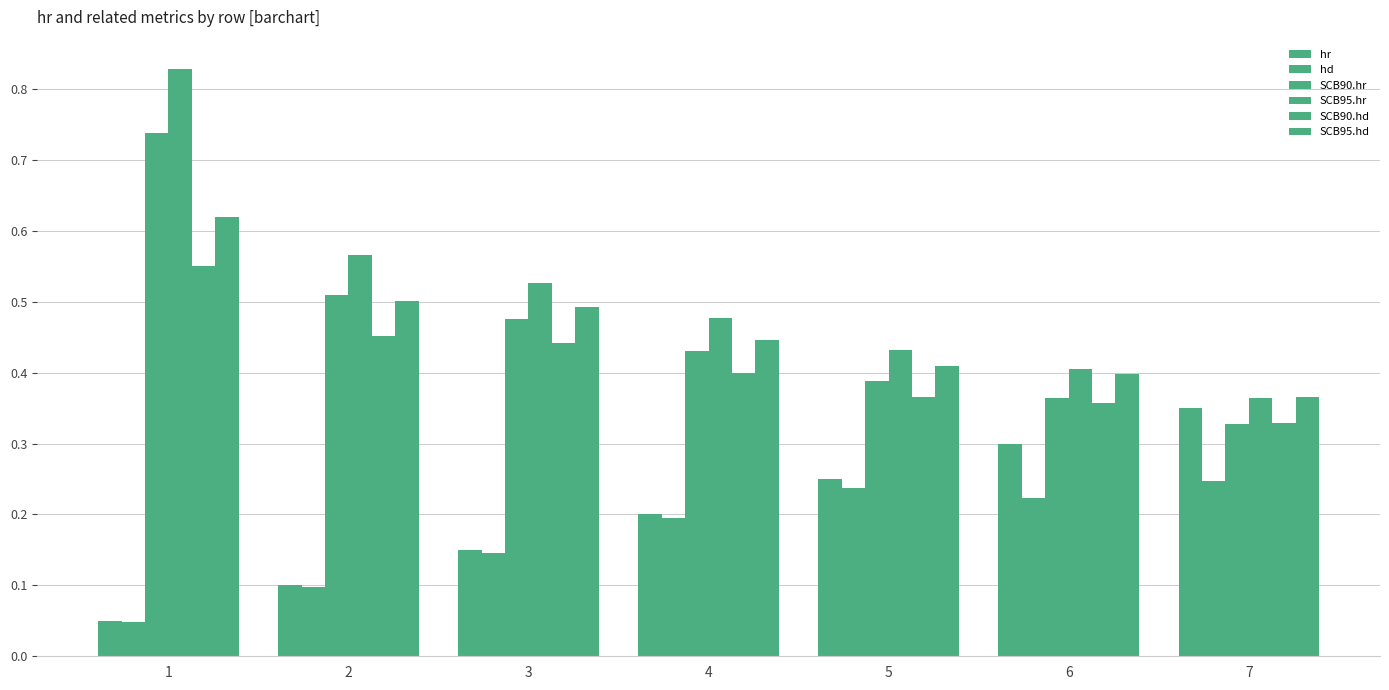

How many groups of bars are there?

7